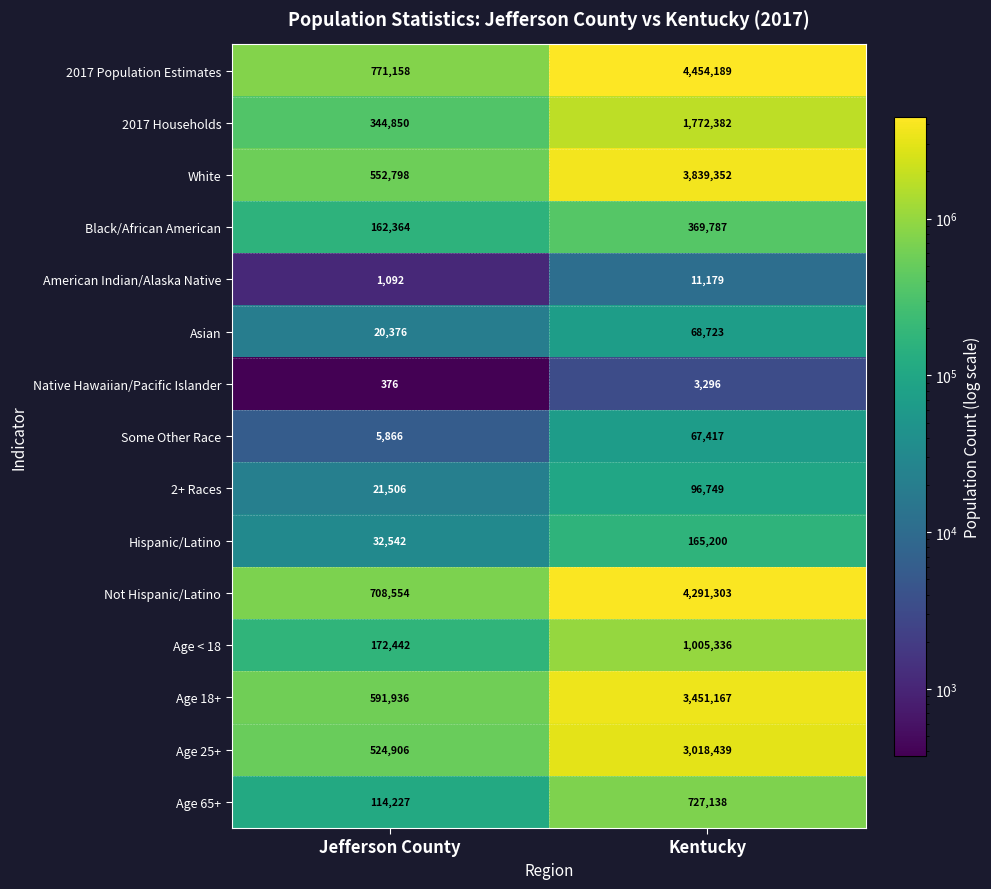

Between Jefferson County and Kentucky, which series saw the biggest shift?

2017 Population Estimates